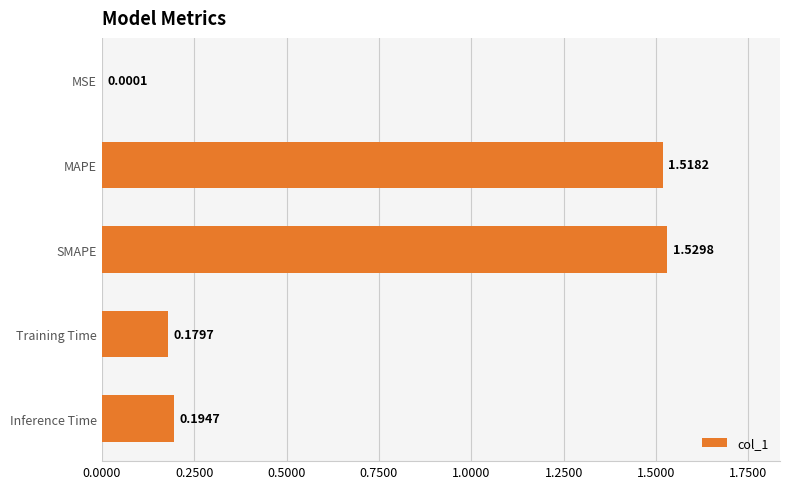

Approximately how many times larger is the value at SMAPE compared to MAPE?

1.0